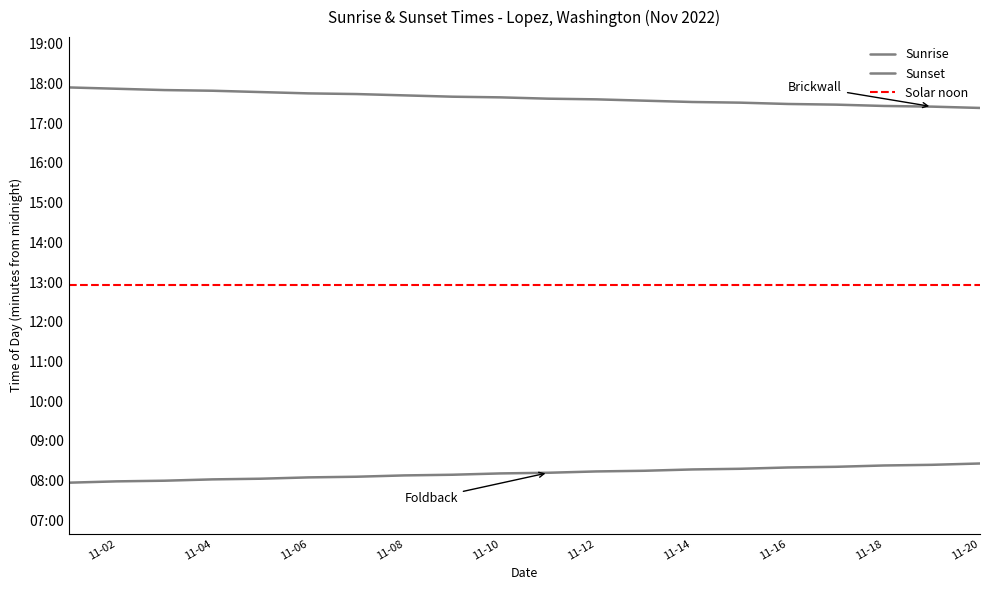

Does the chart display data point markers on the line(s)?

No